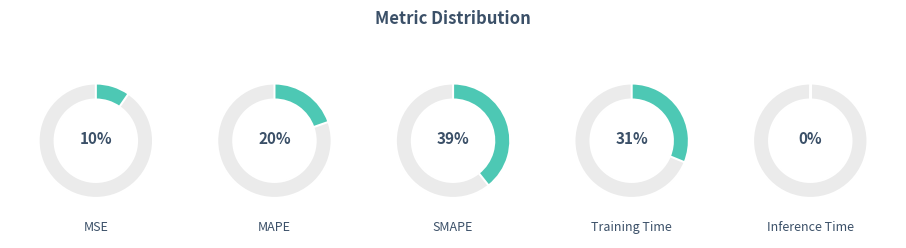

Is it true that SMAPE is 39% of the pie?

True